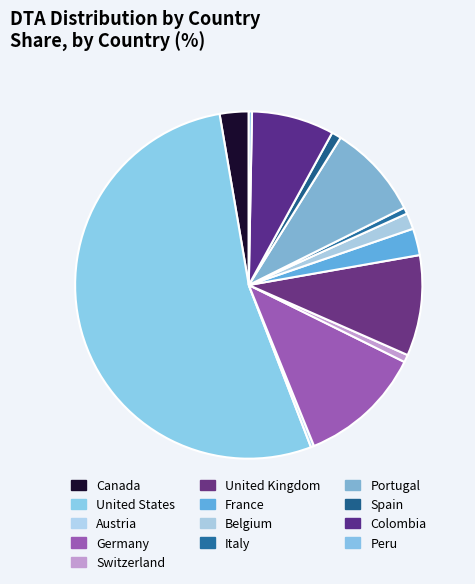

Is it true that Colombia is 8% of the pie?

True